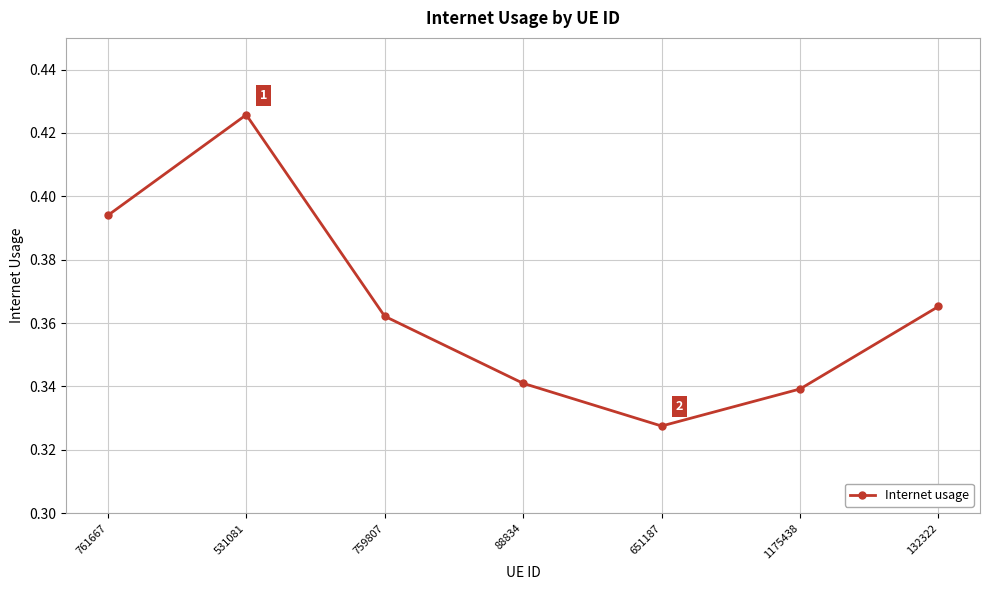

Between 759807 and 761667, which is larger?

761667